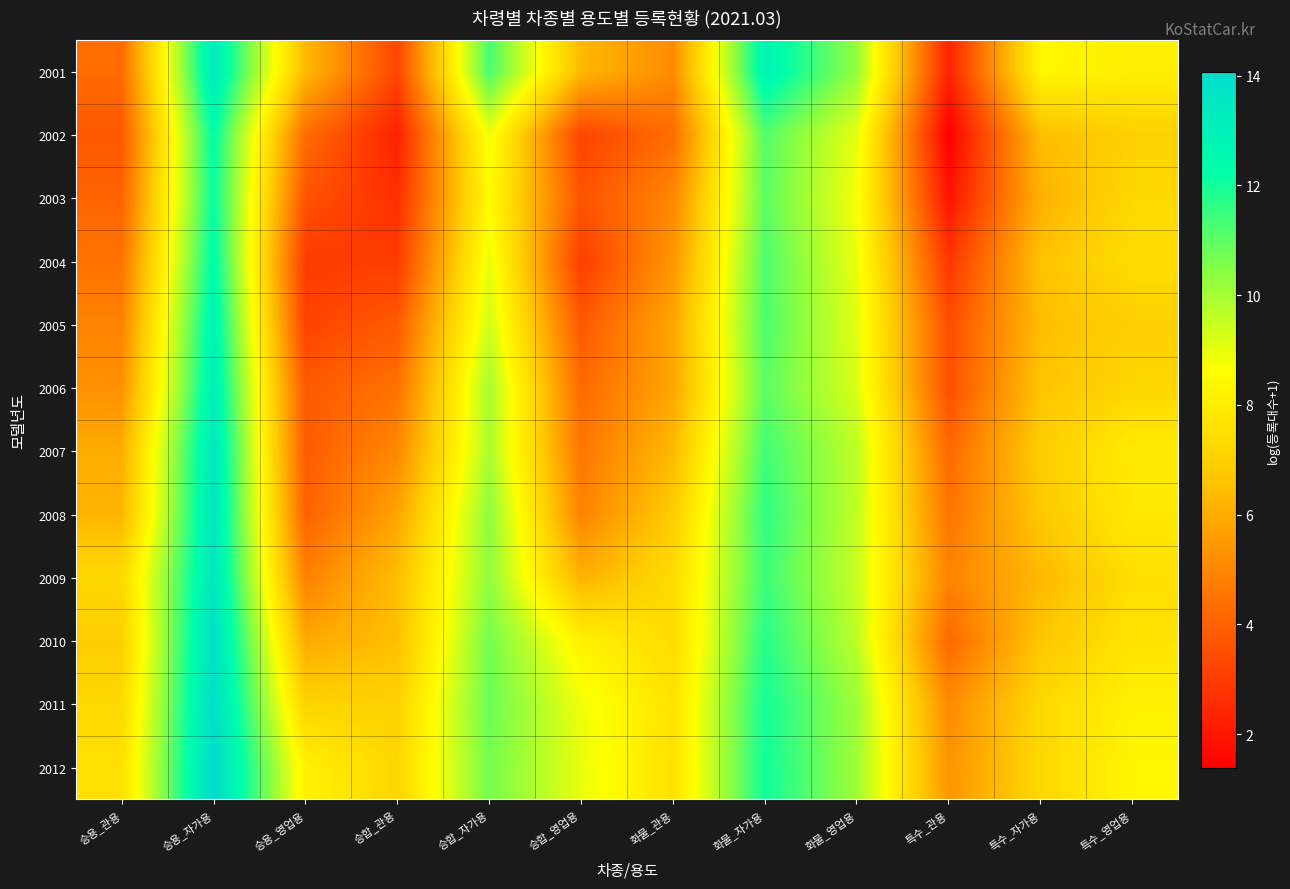

Which has a higher value, 승용_영업용 or 화물_영업용?

화물_영업용